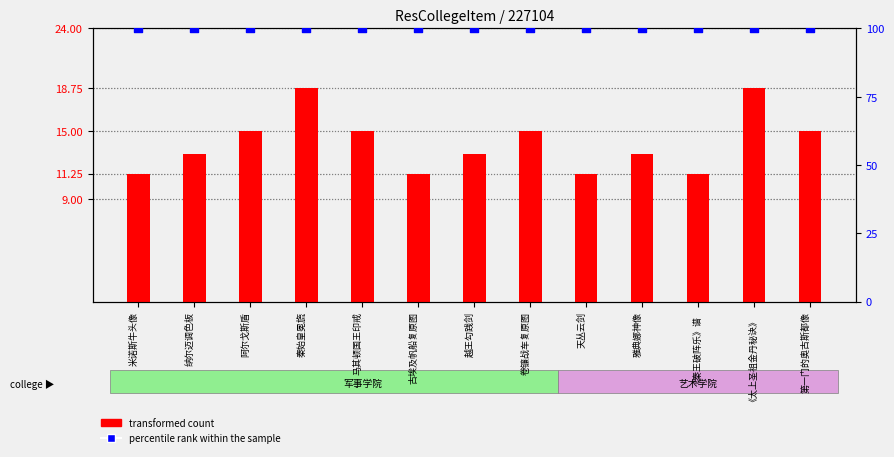

At how many categories does at least one series exceed 99?

13